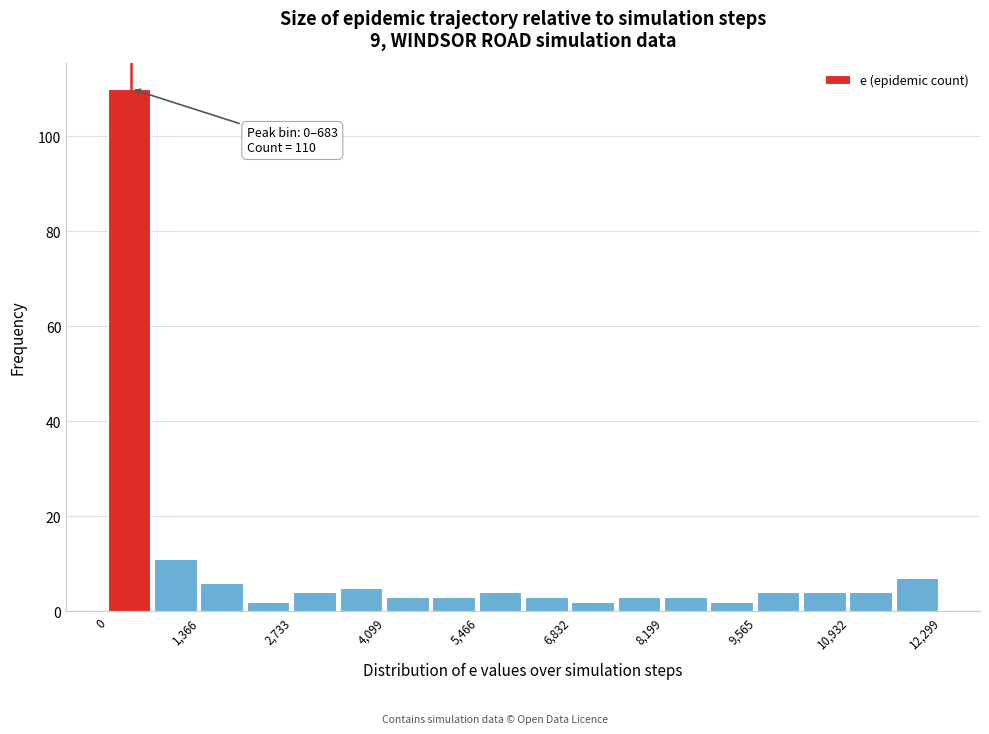

Read against the x-axis, roughly where is the centre of the tallest bar?

400